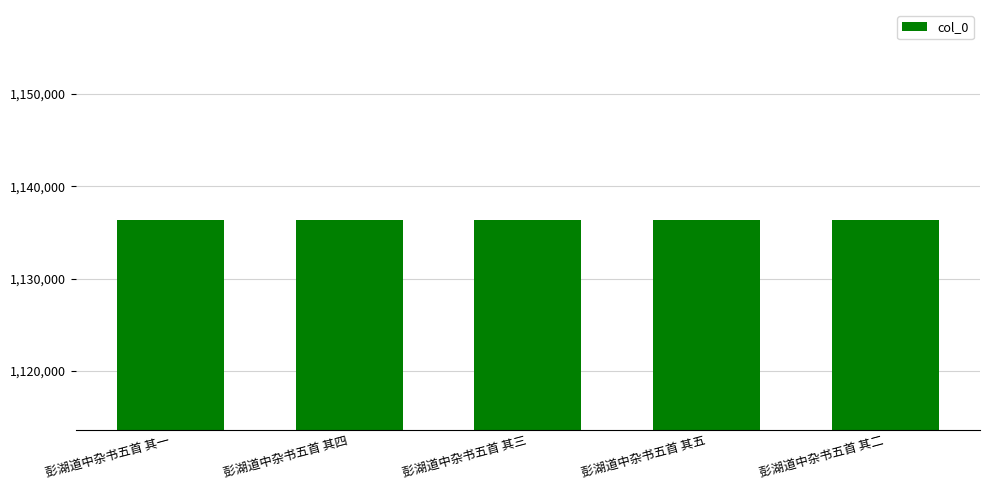

What is the ratio of the value at 彭湖道中杂书五首 其一 to the value at 彭湖道中杂书五首 其二?

1.0